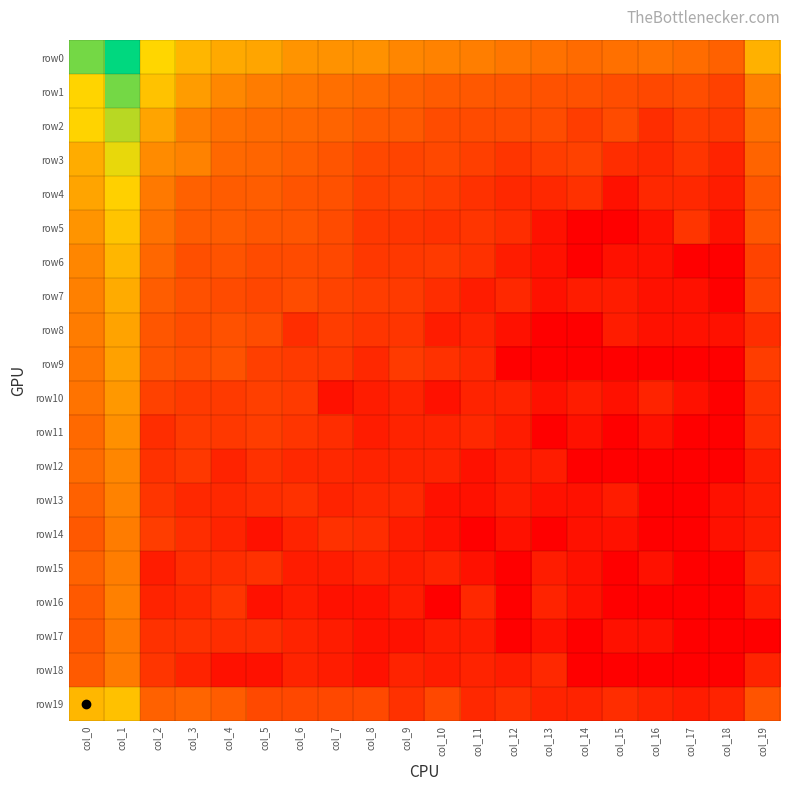

Which has a higher value, col_0 or col_2?

col_0